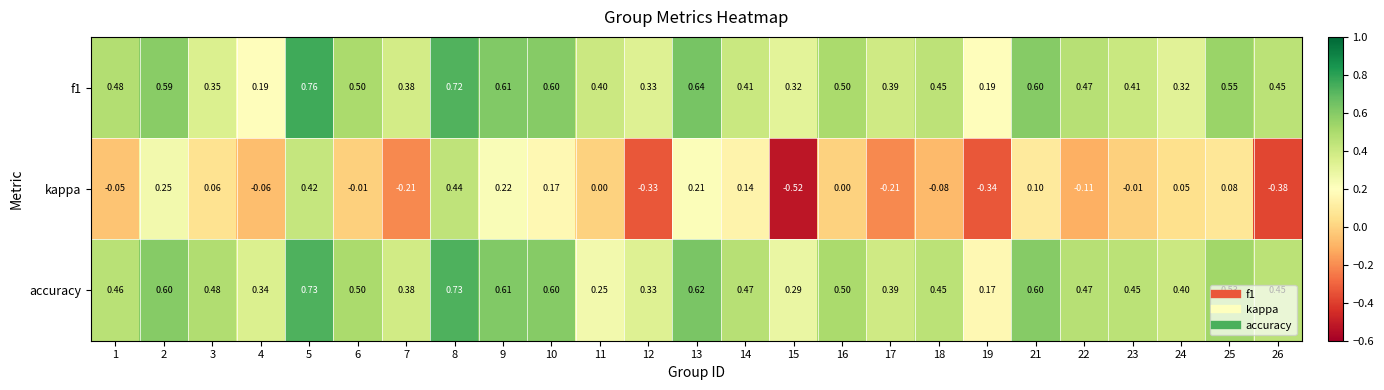

At which category does the chart reach its minimum across all series?

15